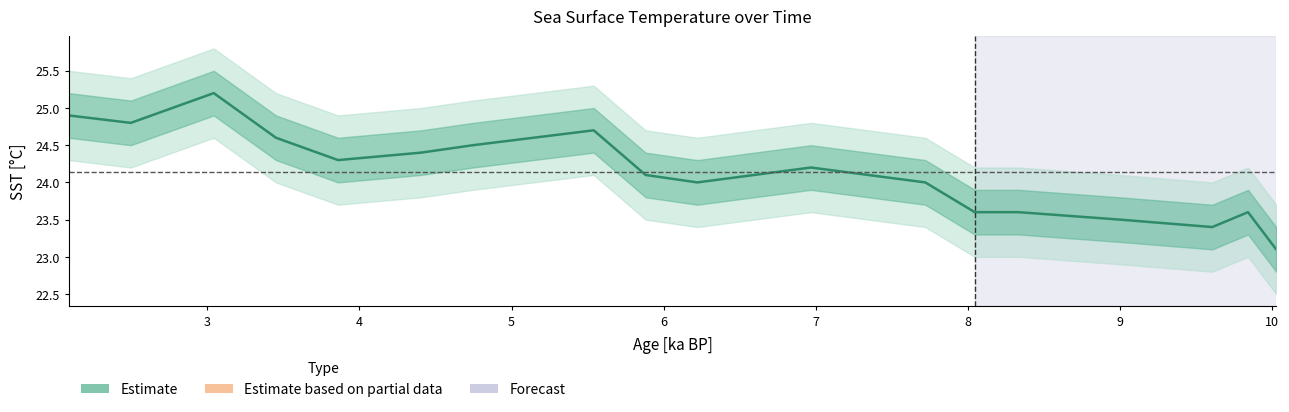

What is the sum of all values?

434.5